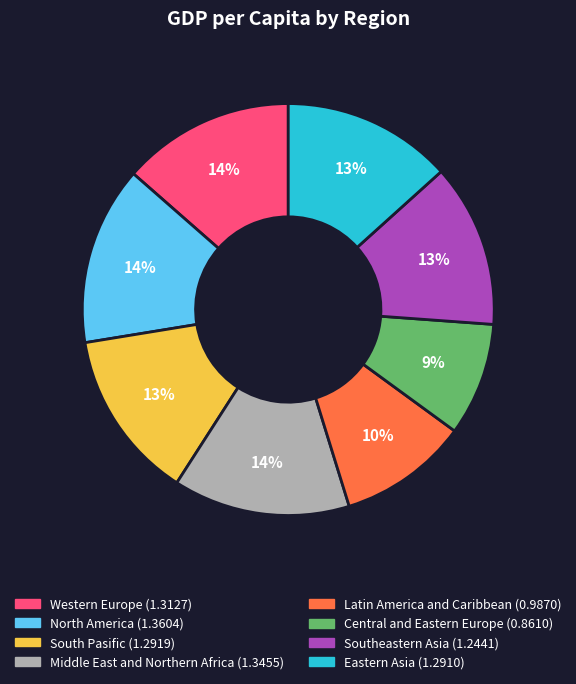

What is the smallest slice in the pie chart?

Central and Eastern Europe